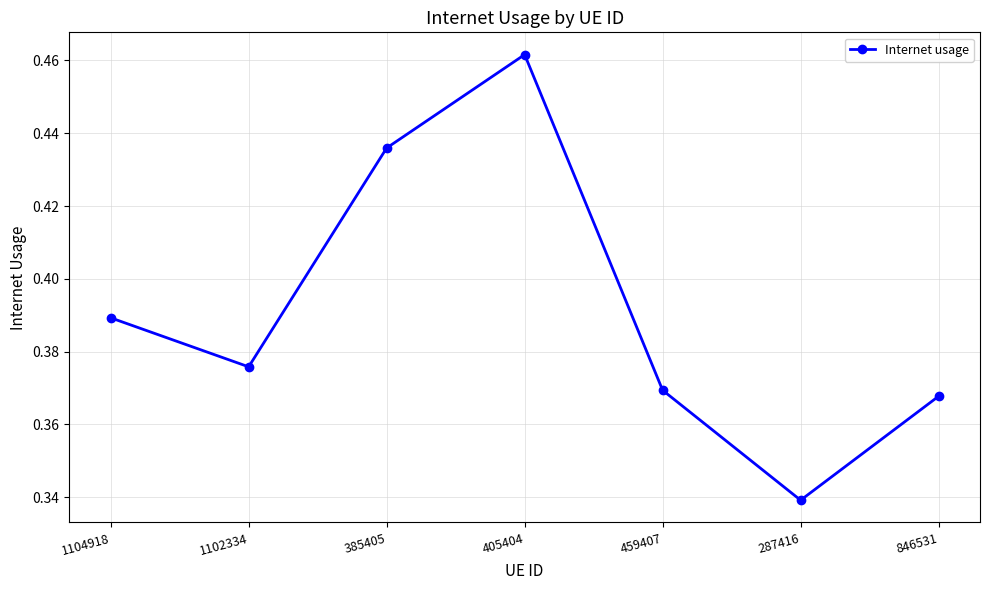

Does the chart display data point markers on the line(s)?

Yes